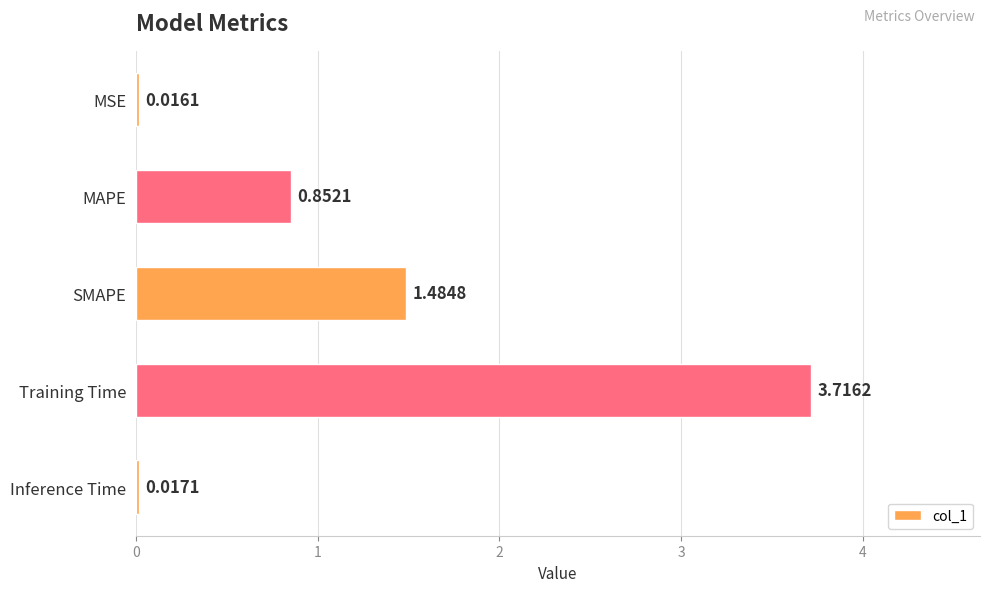

Where is the data nearest to the value 1?

MAPE